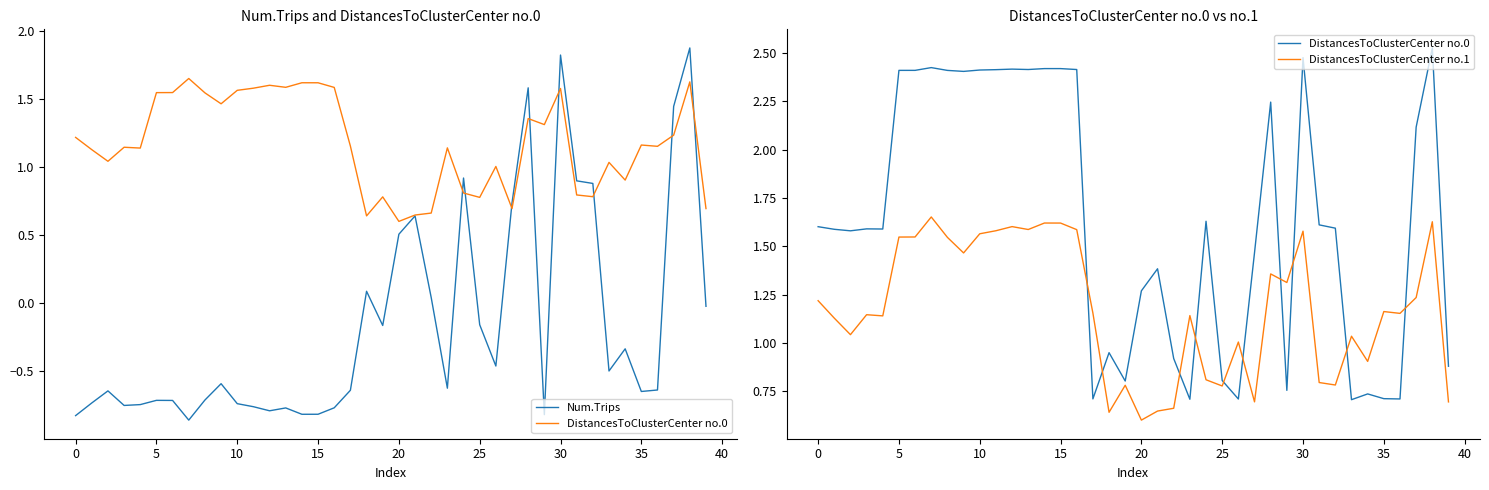

The value of DistancesToClusterCenter no.0 at 11 is 0.8. True or false?

False